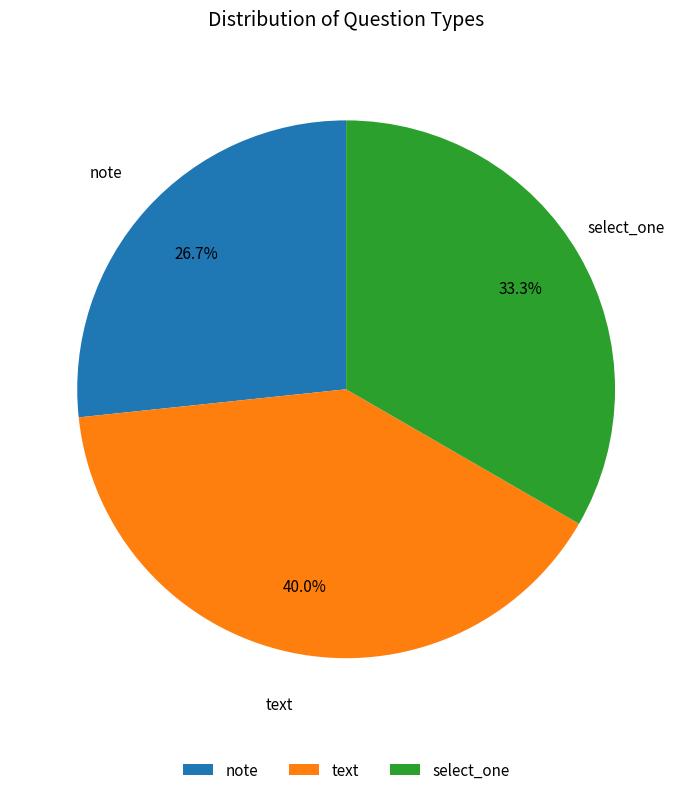

To the nearest percent, what is the difference between the largest and smallest slice percentages?

13%